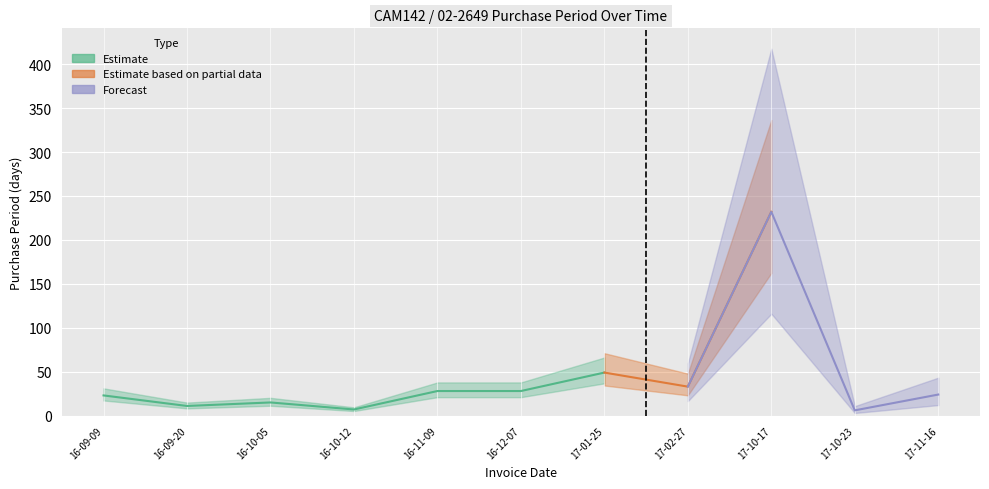

How many lines are shown in the chart?

1